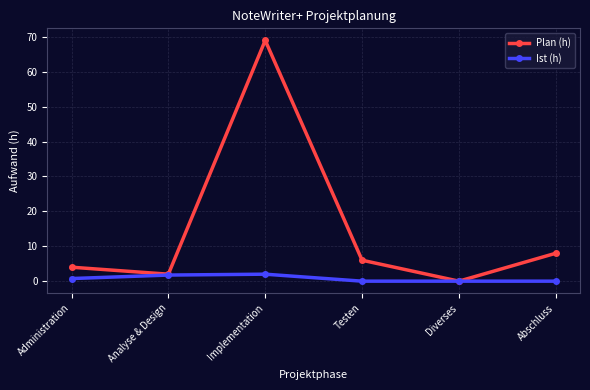

Which series has the largest total across all categories?

Plan (h)